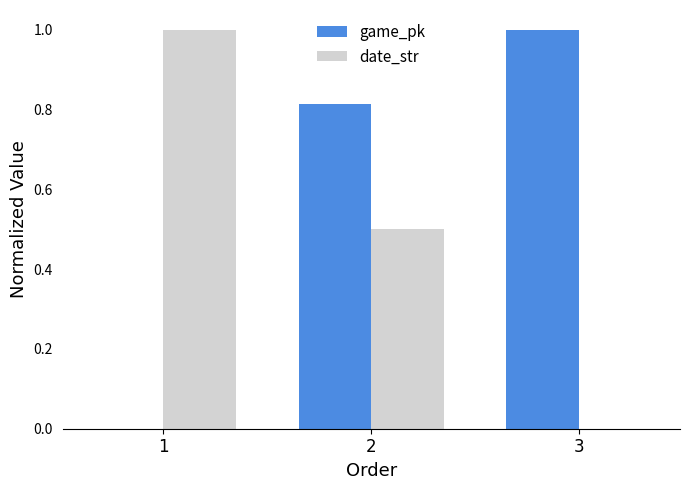

True or false: date_str has a value of 0.8 at 2.

False